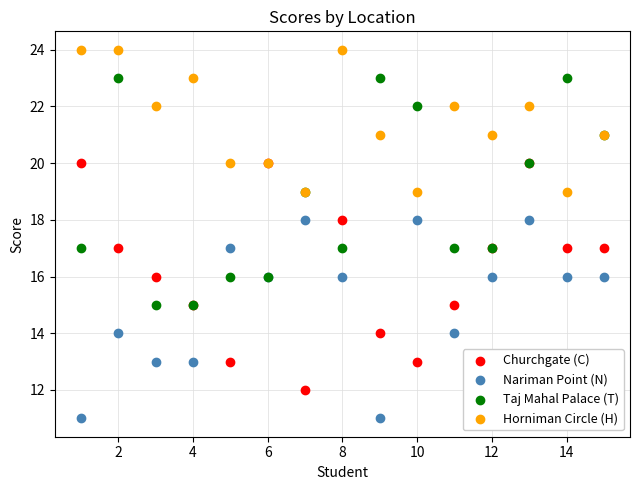

Which series contains the highest Y value?

Horniman Circle (H)